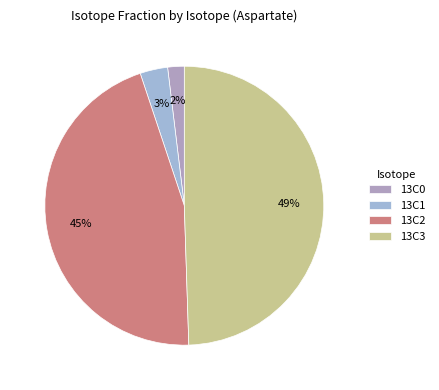

Which category has the smallest portion of the pie?

13C0